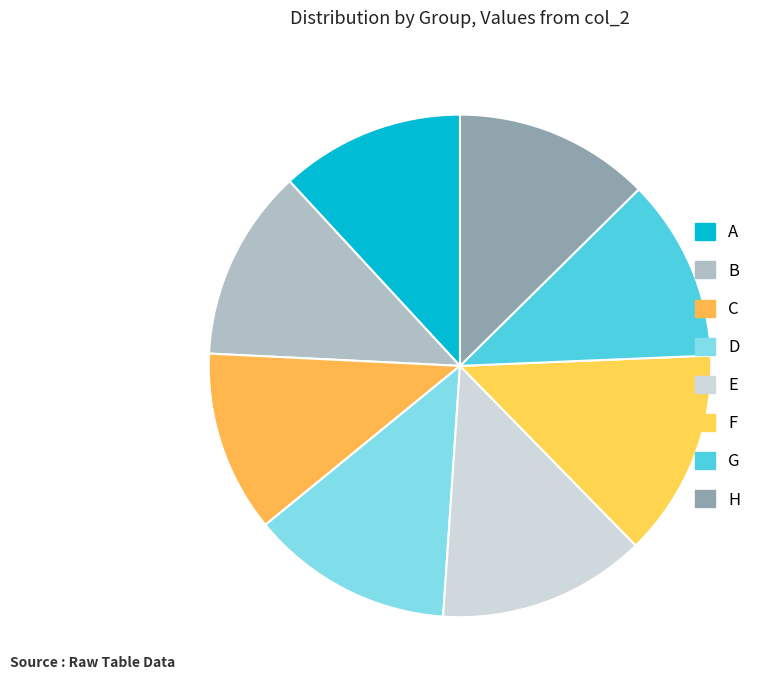

How many slices are in this pie chart?

8